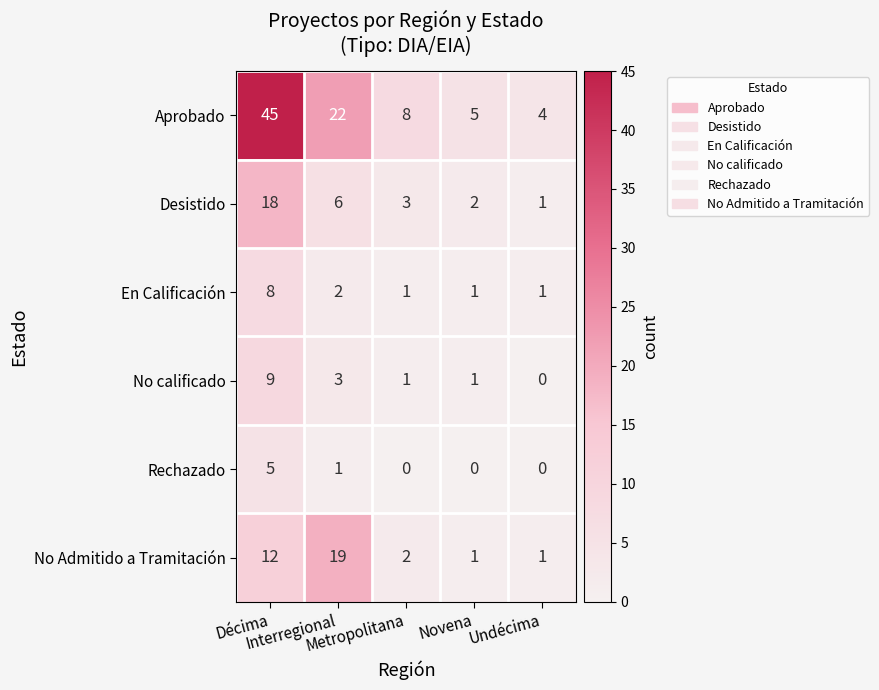

At how many categories does at least one series exceed 39?

1